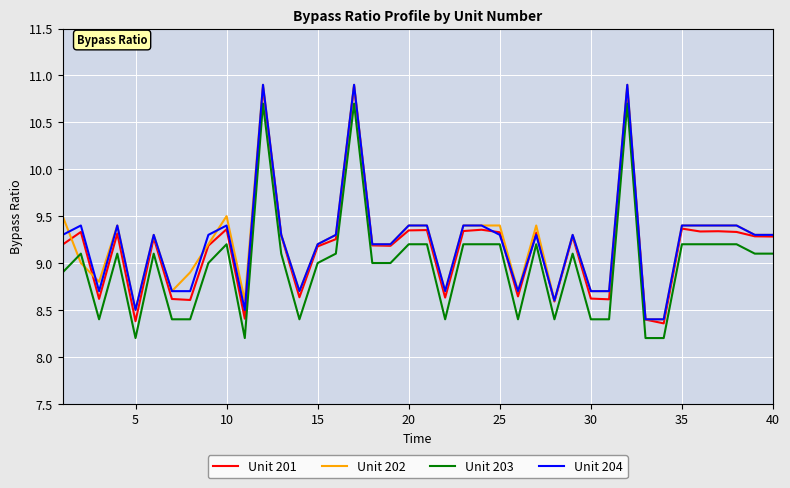

True or false: Unit 201 and Unit 203 cross at least once.

False